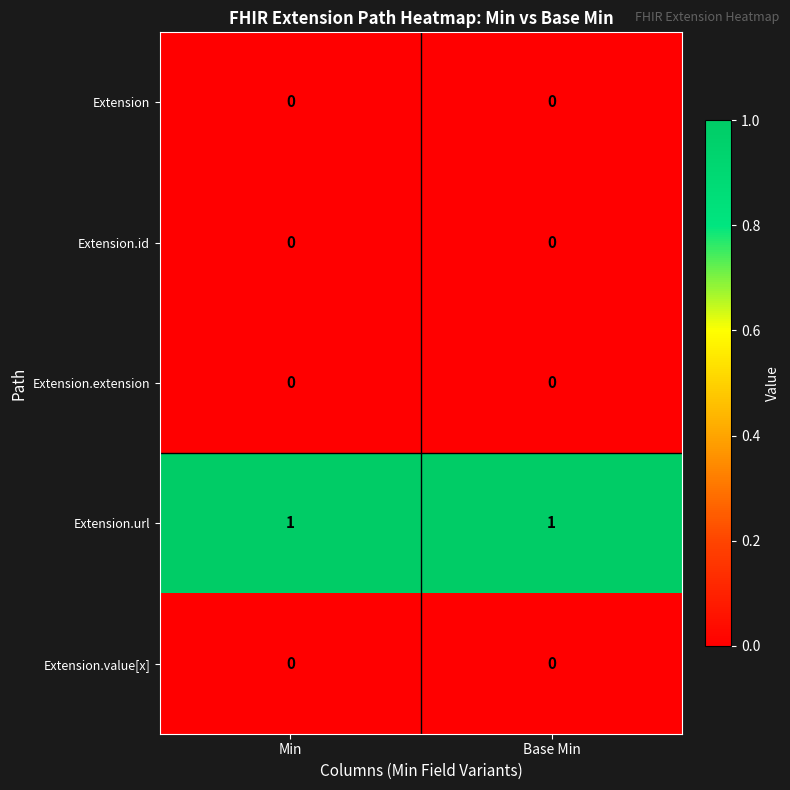

Which series has the largest total across all categories?

Extension.url